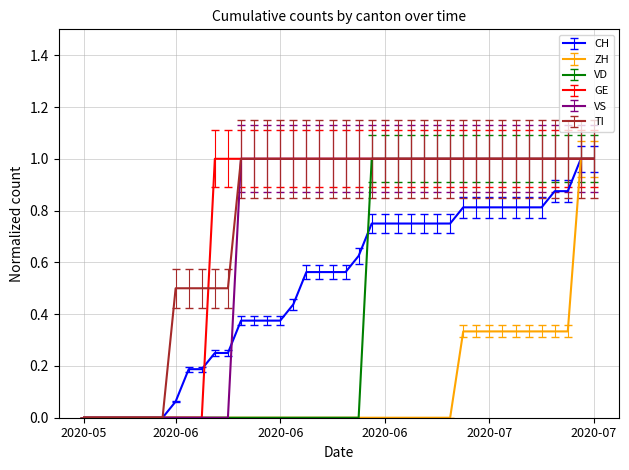

What are all the series names shown in the legend?

CH, ZH, VD, GE, VS, TI